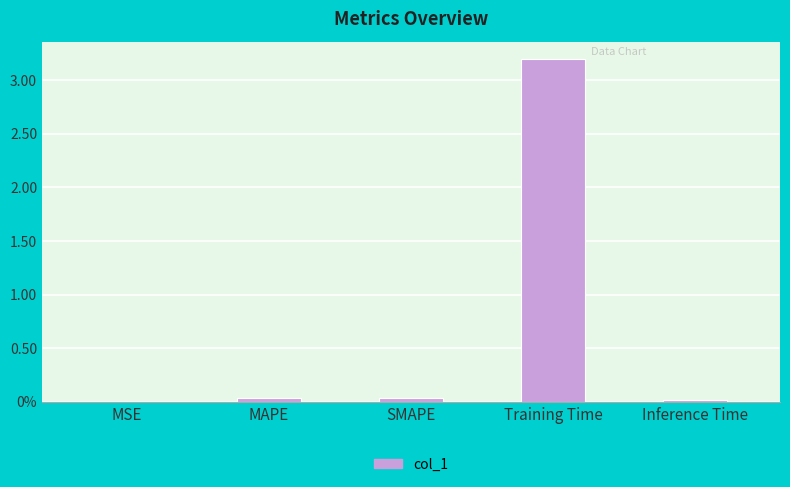

What is the label of the 4th bar from the left?

Training Time